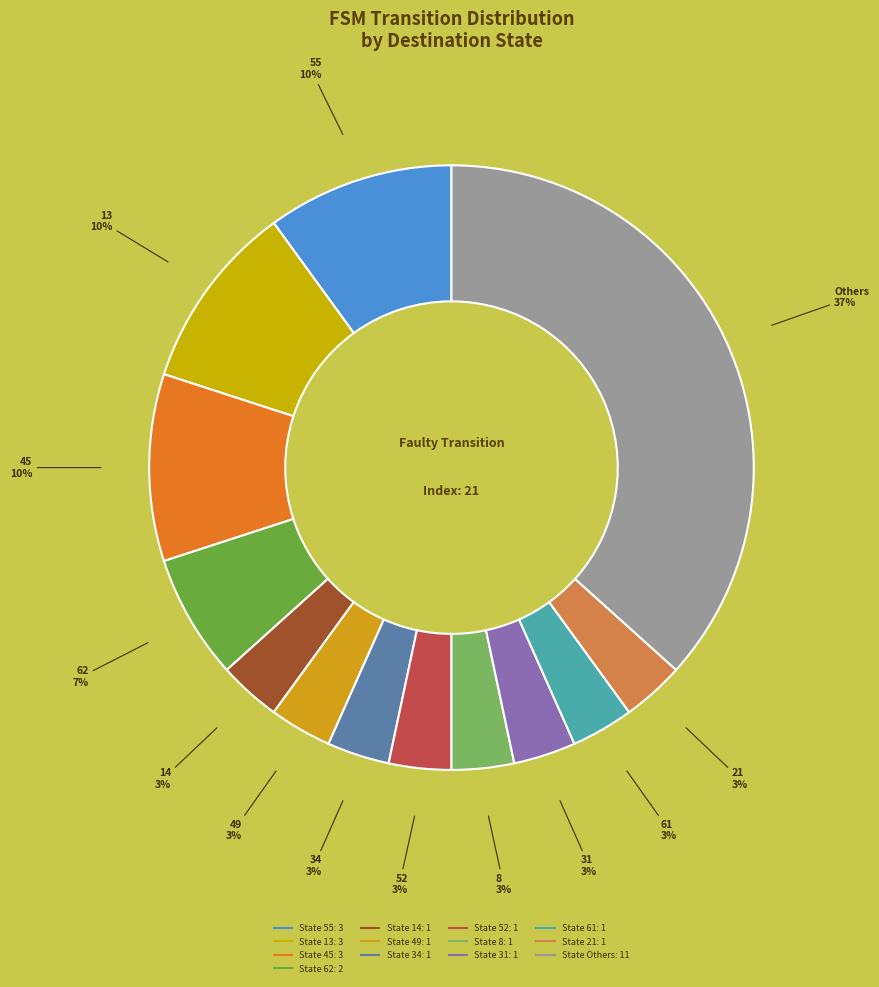

Count the number of slices in the pie.

13